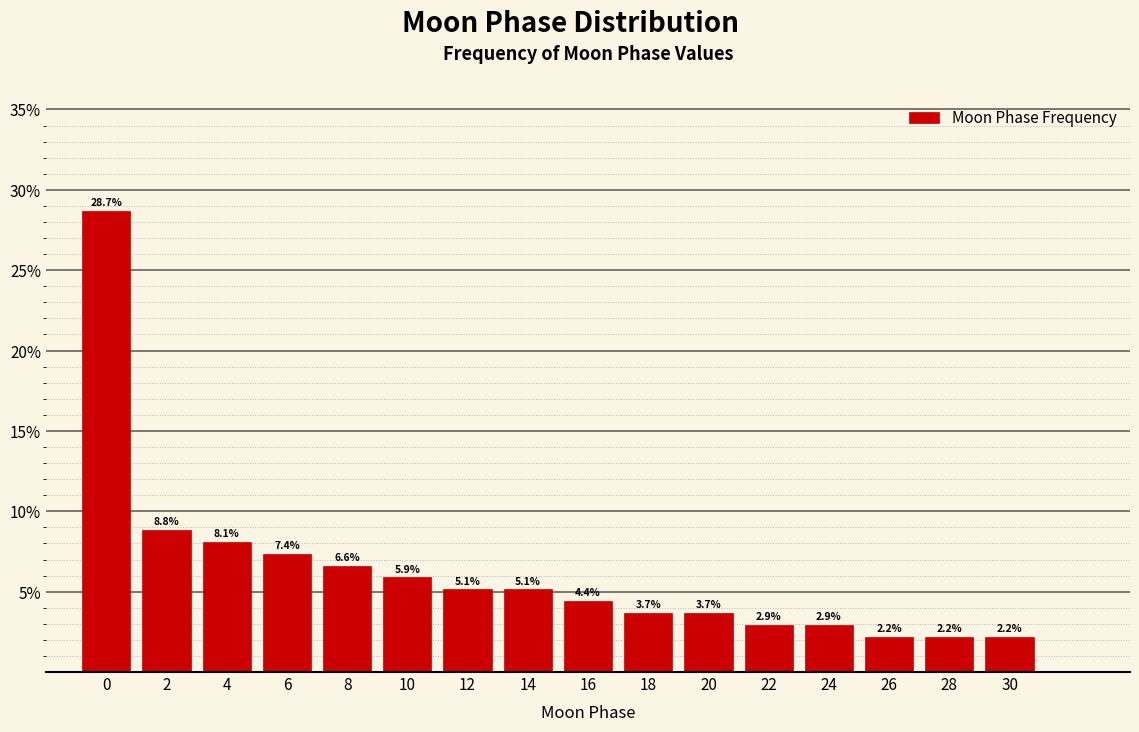

Reading right to left, extract all data points from this chart.

30=2.2	28=2.2	26=2.2	24=2.9	22=2.9	20=3.7	18=3.7	16=4.4	14=5.1	12=5.1	10=5.9	8=6.6	6=7.4	4=8.1	2=8.8	0=28.7